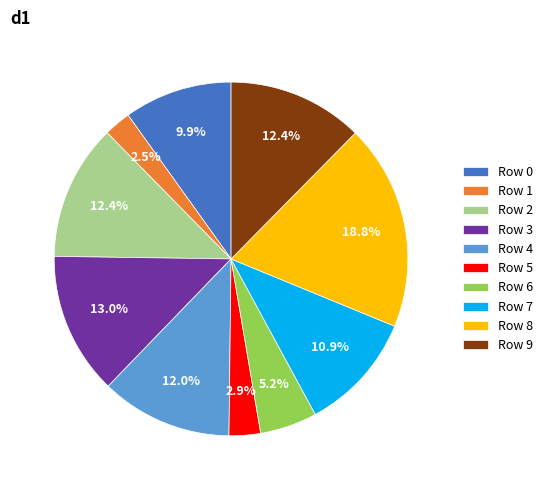

How many segments does this pie chart have?

10